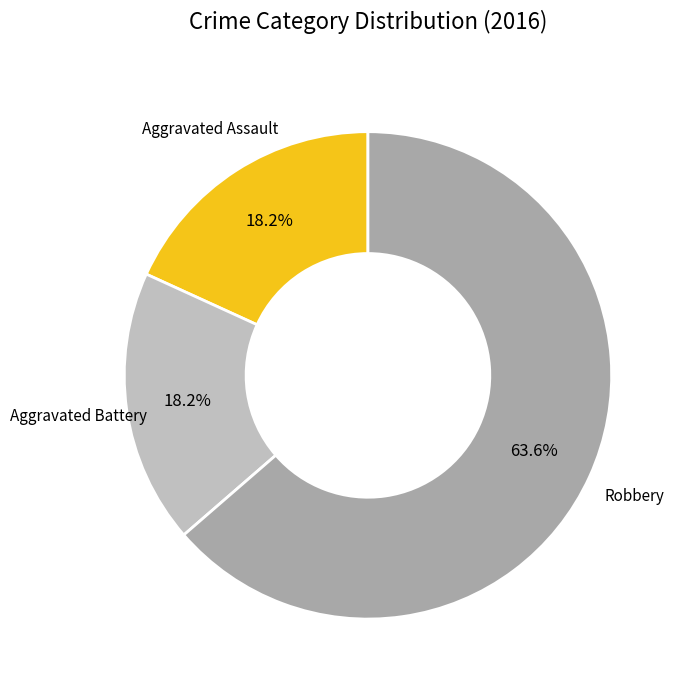

Is there a majority slice in this chart?

Yes